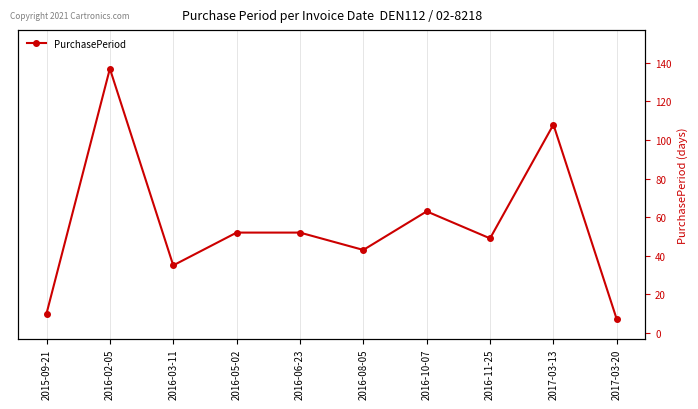

What is the value of the 5th point from the left?

52